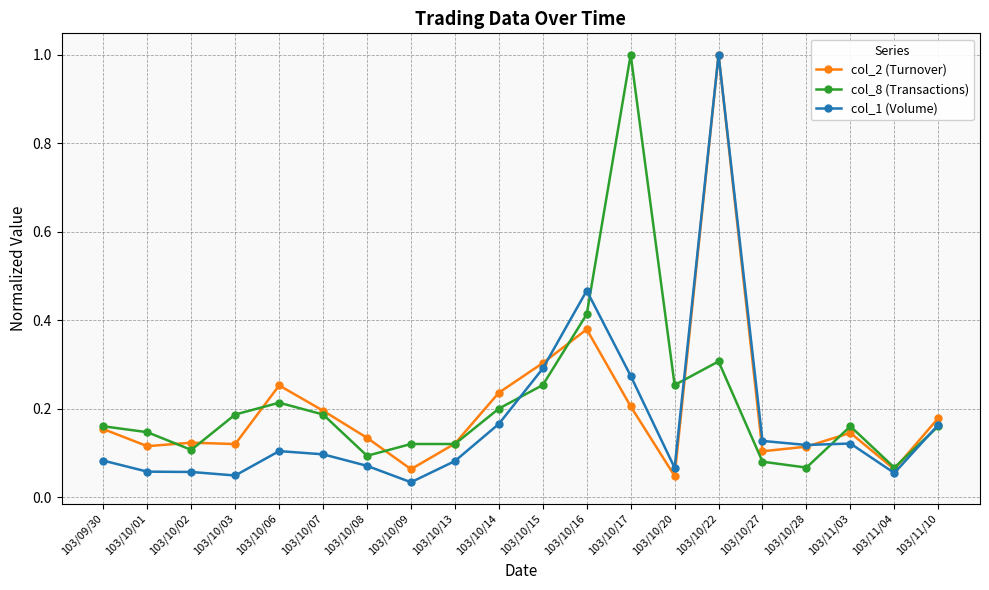

What is the label of the 6th point from the right?

103/10/22